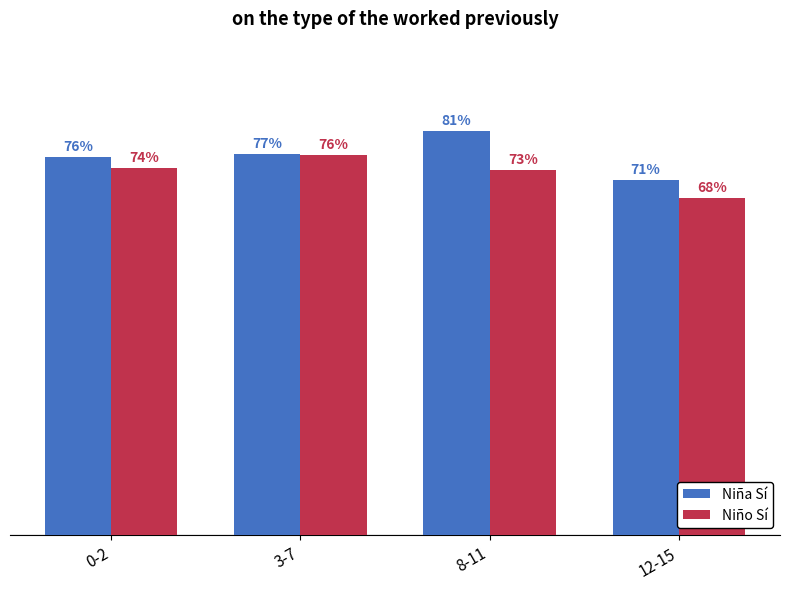

What is the maximum value for Niña Sí?

0.8